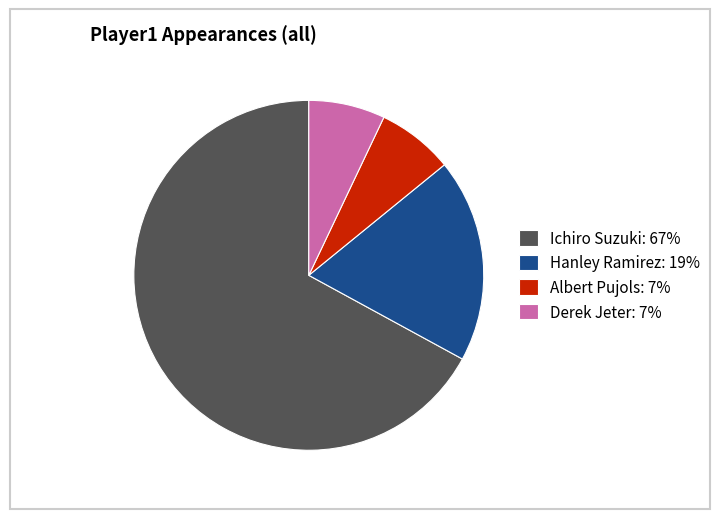

Which category has the biggest portion of the pie?

Ichiro Suzuki